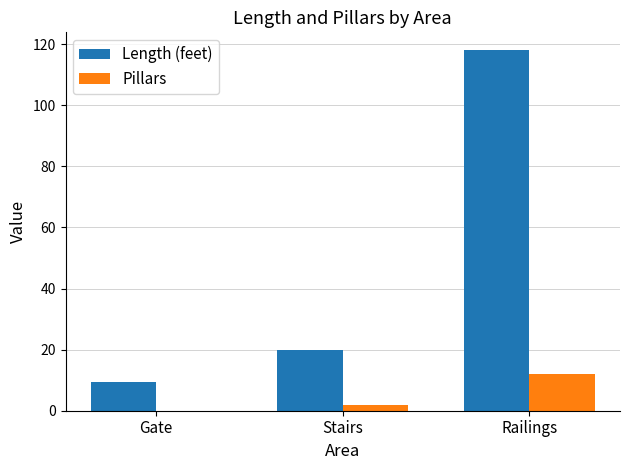

Between Stairs and Railings, which series saw the biggest shift?

Length (feet)